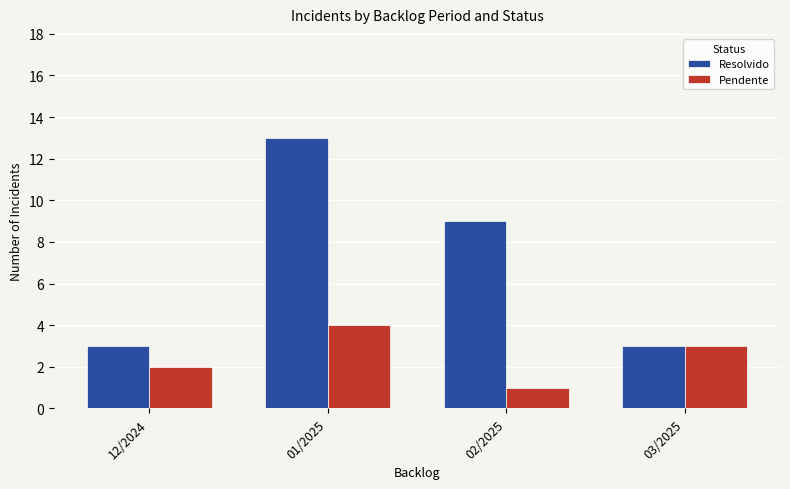

What is the difference between the Pendente values at 12/2024 and 01/2025?

2